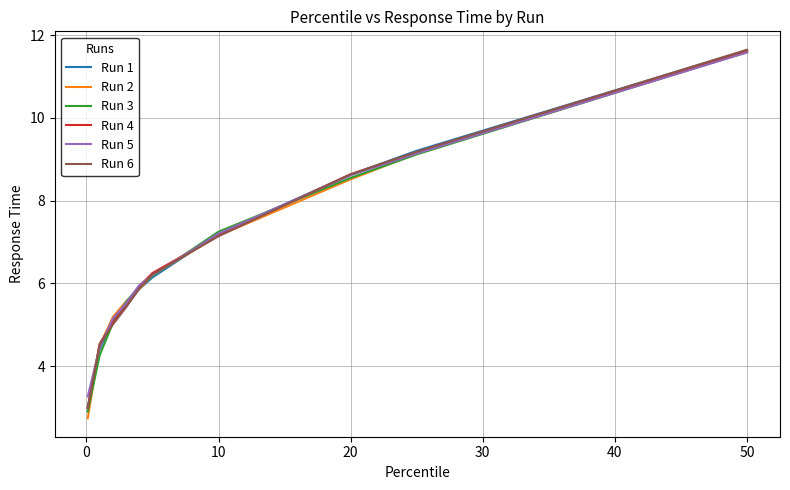

What is the greatest value displayed?

11.6